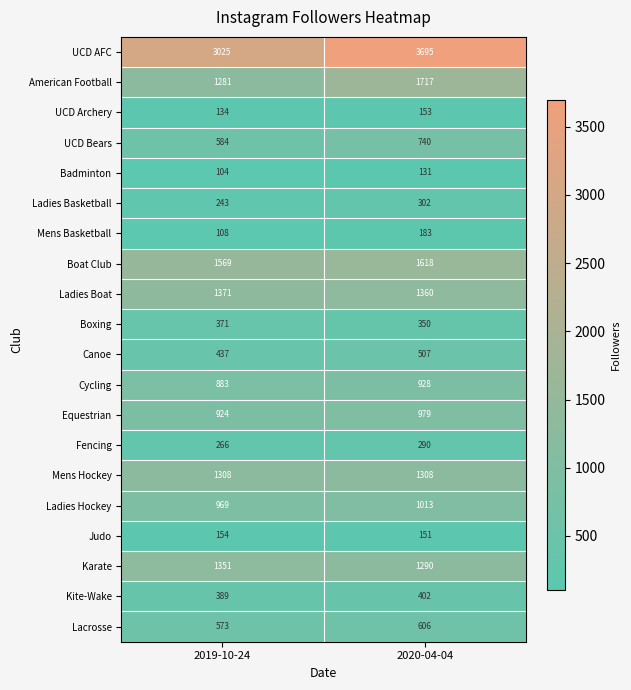

The value of Ladies Hockey at 2020-04-04 is 547. True or false?

False